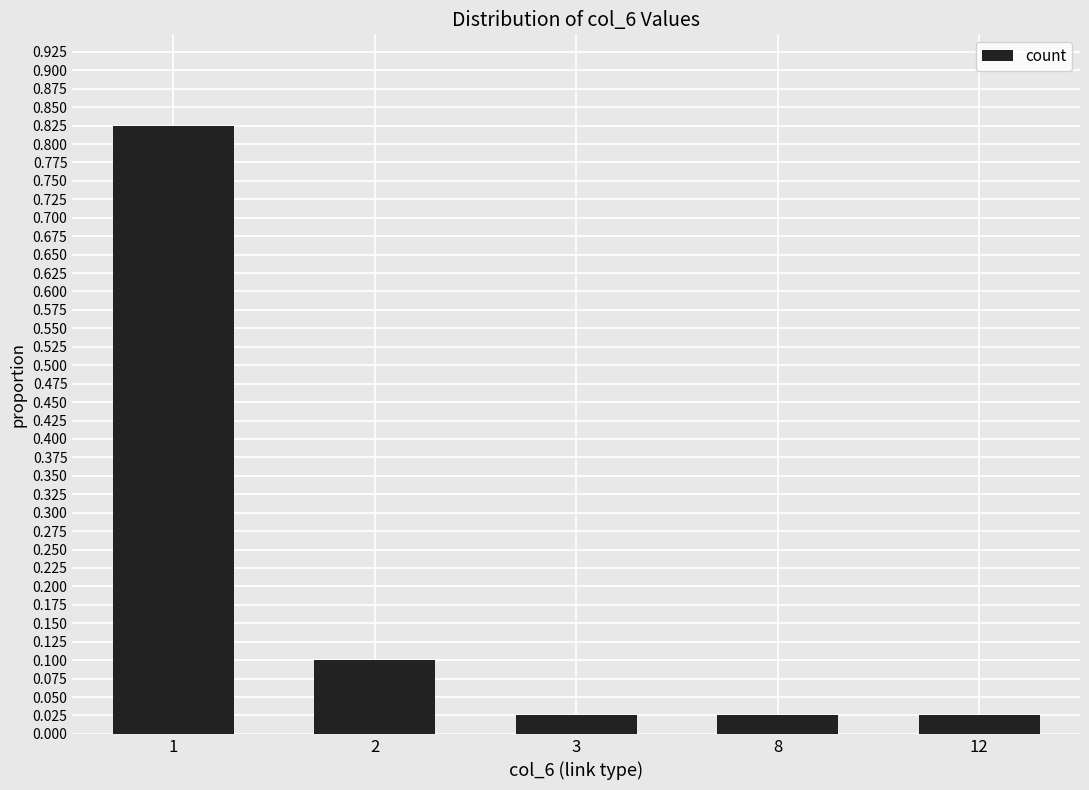

What is the sum of all values?

1.0